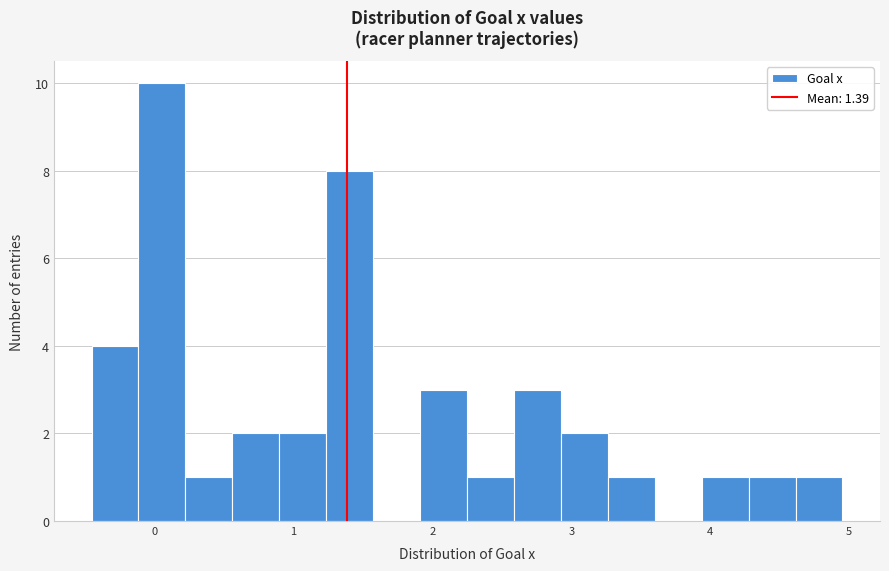

Around what value on the x-axis is the tallest bar? Give the approximate position of its centre, as read against the axis.

0.1